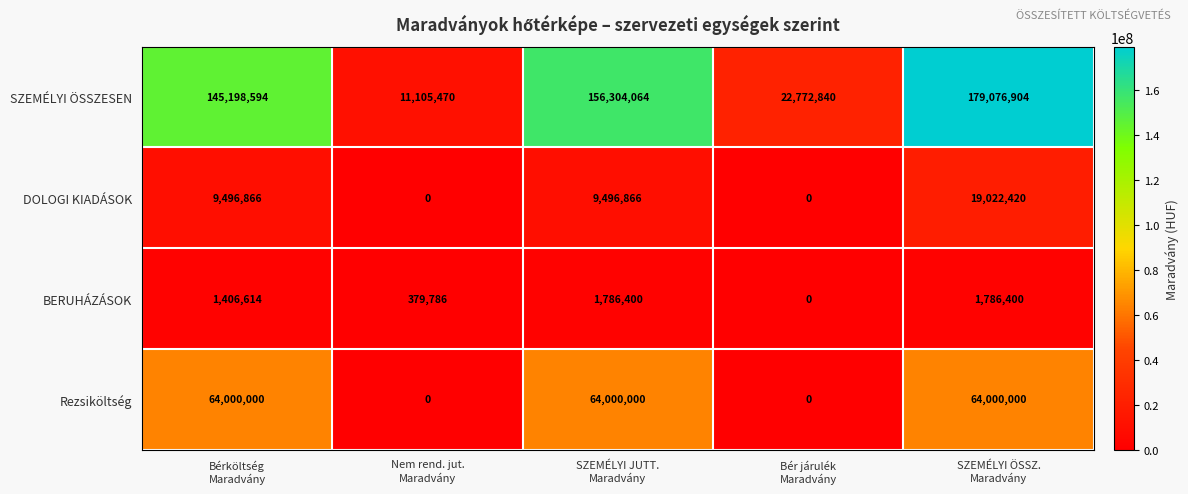

How many DOLOGI KIADÁSOK values are between 0 and 9496866?

4